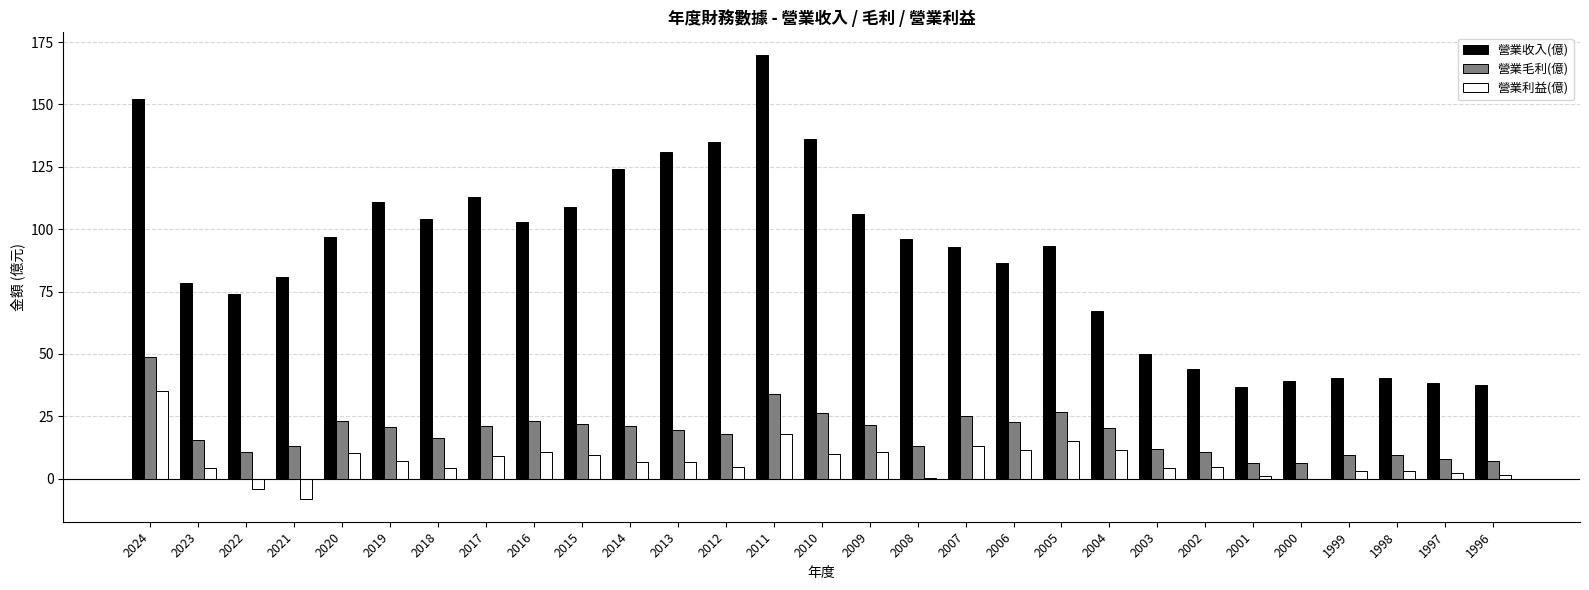

Is it true that 營業收入(億) equals 50.1 at 2003?

True